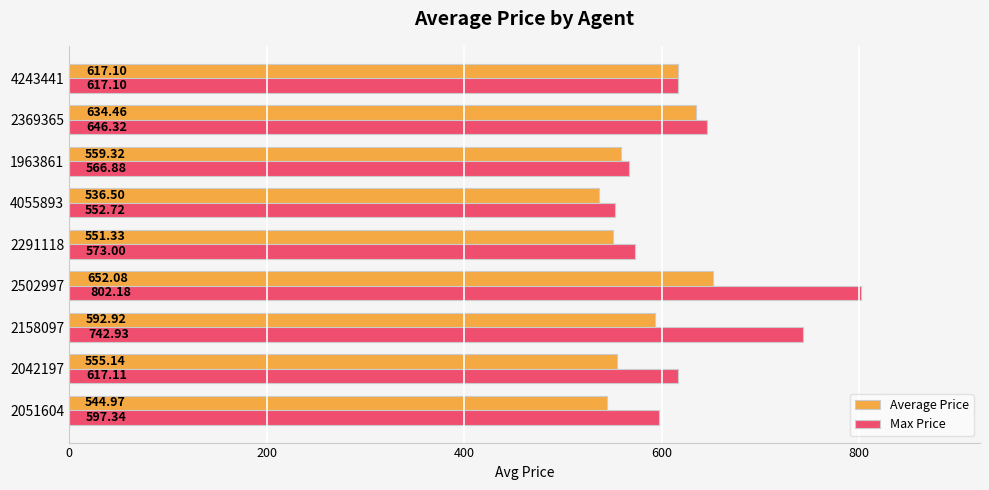

List the series in order of their peak value, highest first.

Max Price, Average Price